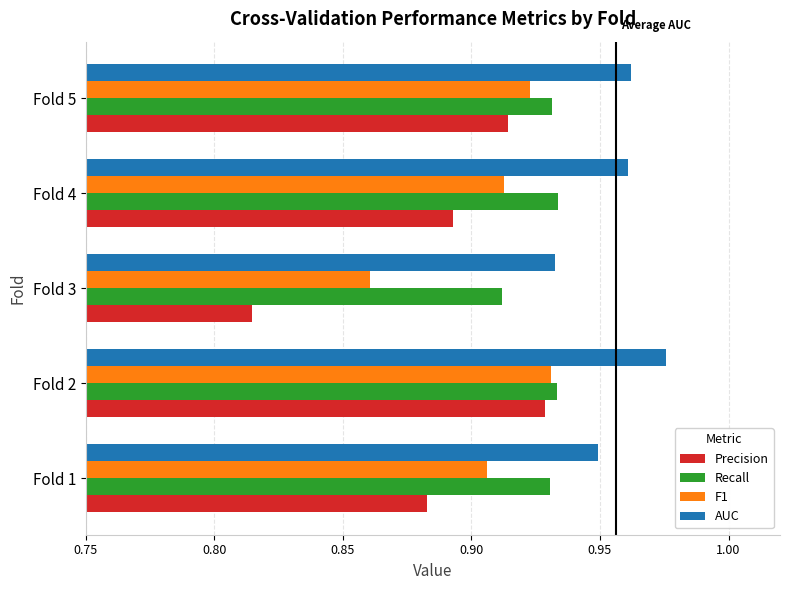

How many Precision values are between 0 and 1?

5